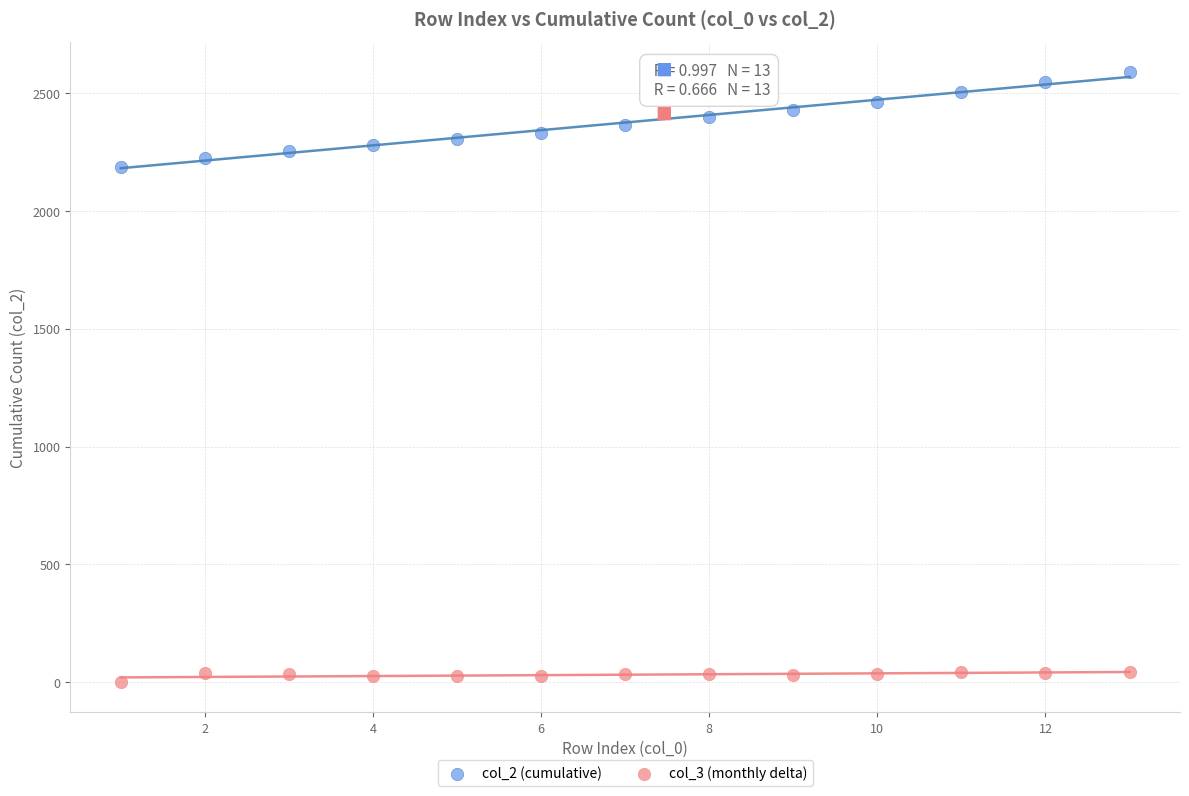

Across all series, what Y value is closest to 1294?

2186